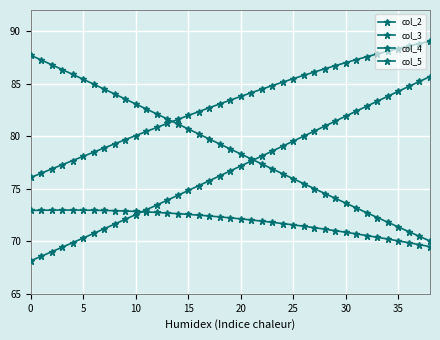

Is this an area chart (filled region under the line)?

No